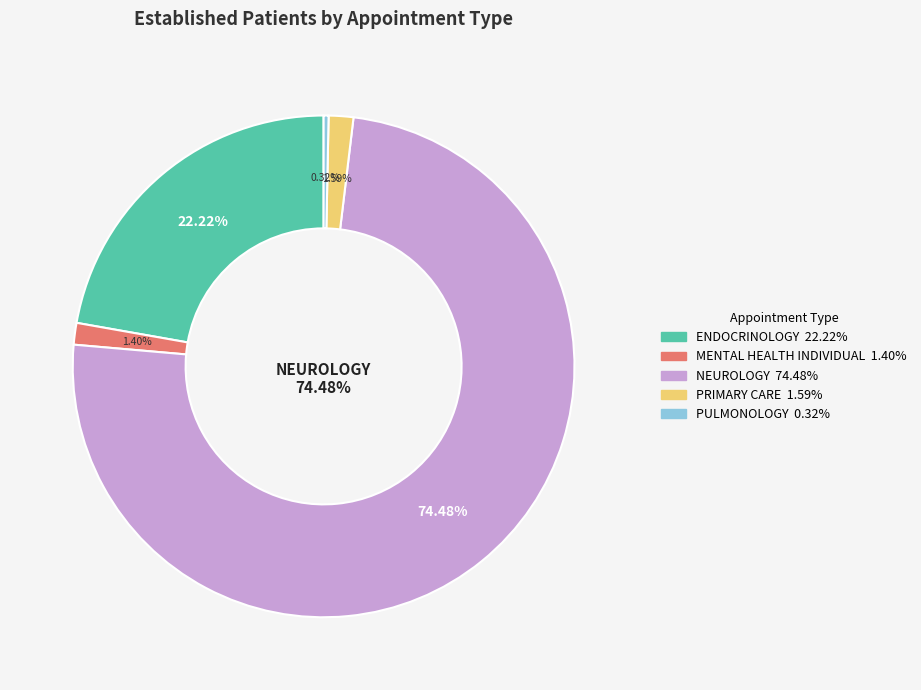

To the nearest percent, what is the combined percentage of PULMONOLOGY and ENDOCRINOLOGY?

23%